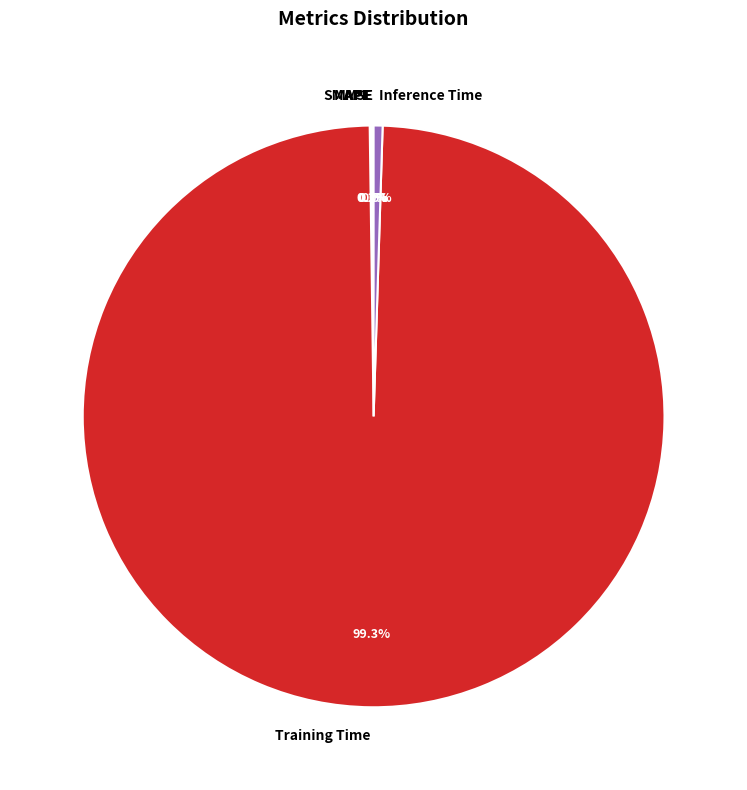

What is the majority slice?

Training Time